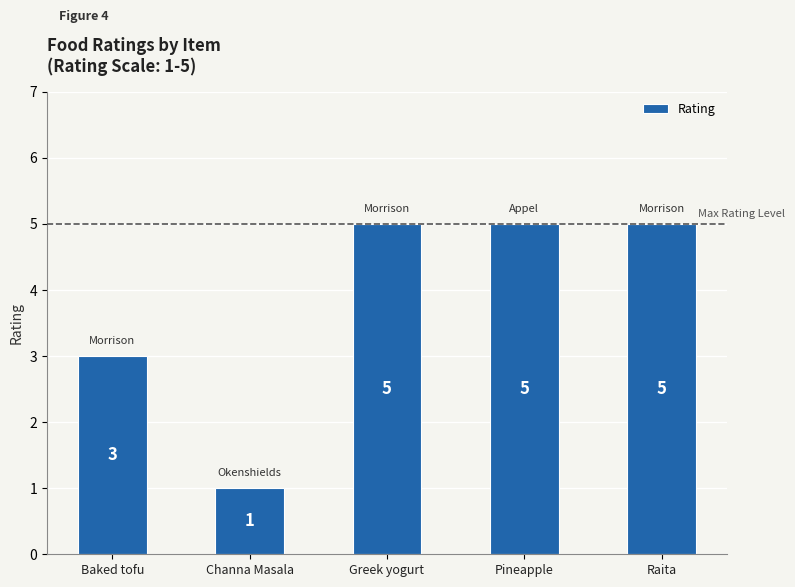

How many bars are there in total?

5